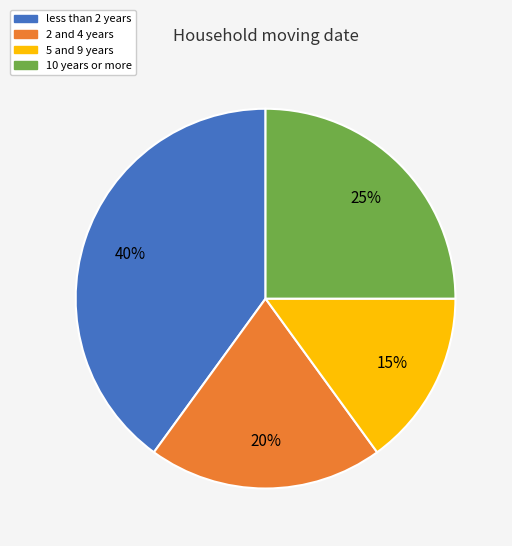

Combined, do 2 and 4 years and less than 2 years account for over 50%?

Yes